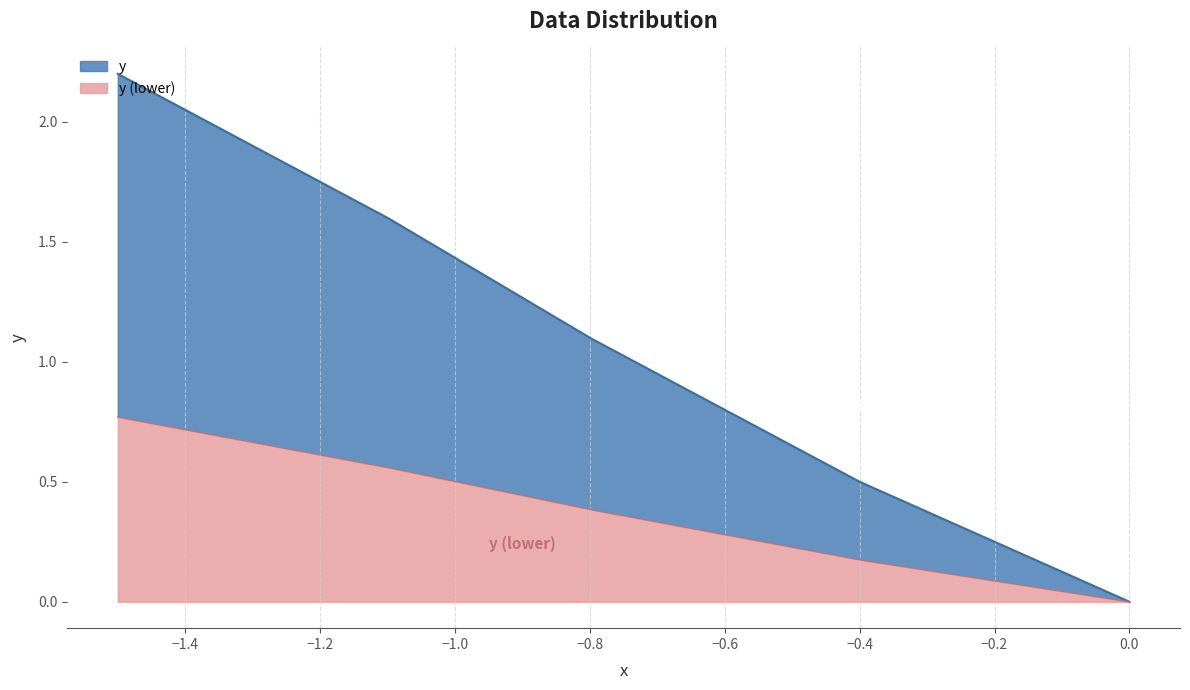

True or false: the data has more than 1 interior local peaks.

False